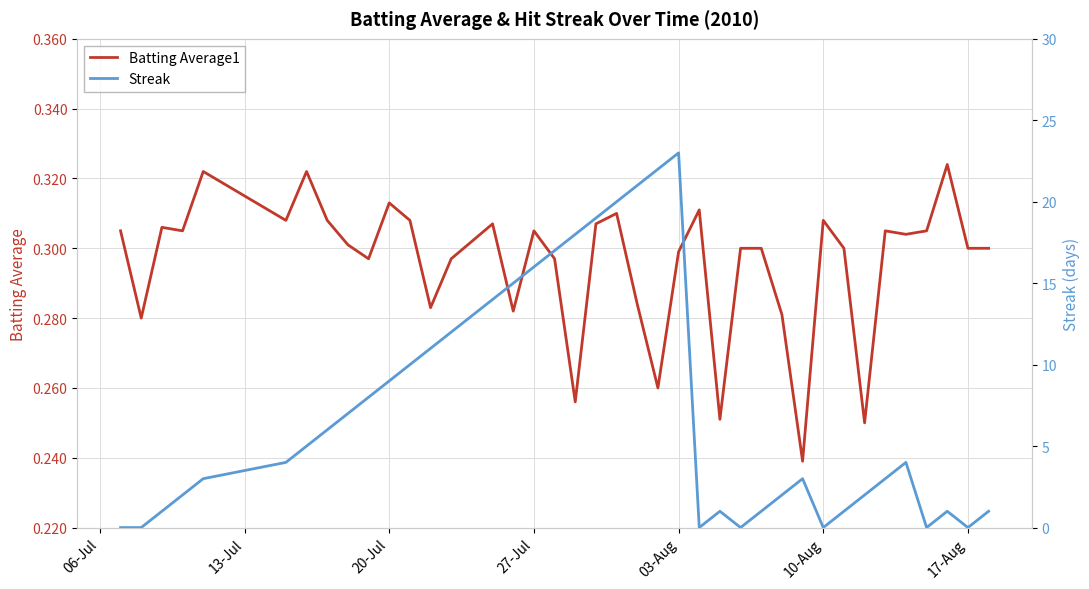

True or false: Batting Average1 has a value of 0.3 at 10-Aug.

True